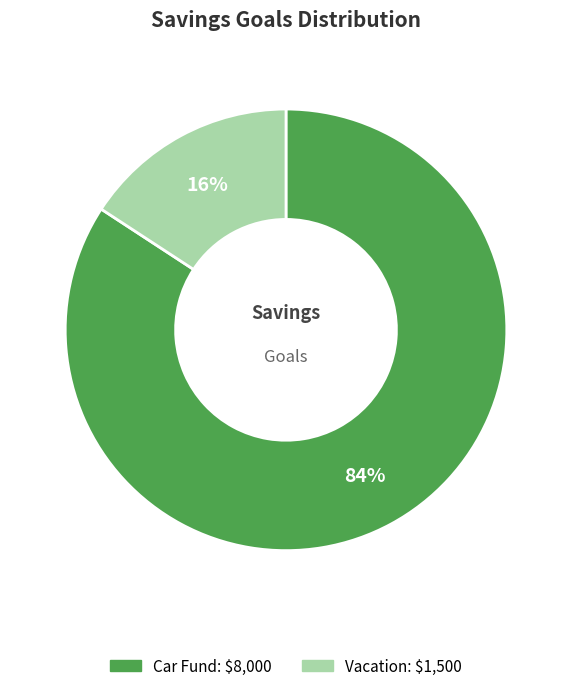

How many segments does this pie chart have?

2